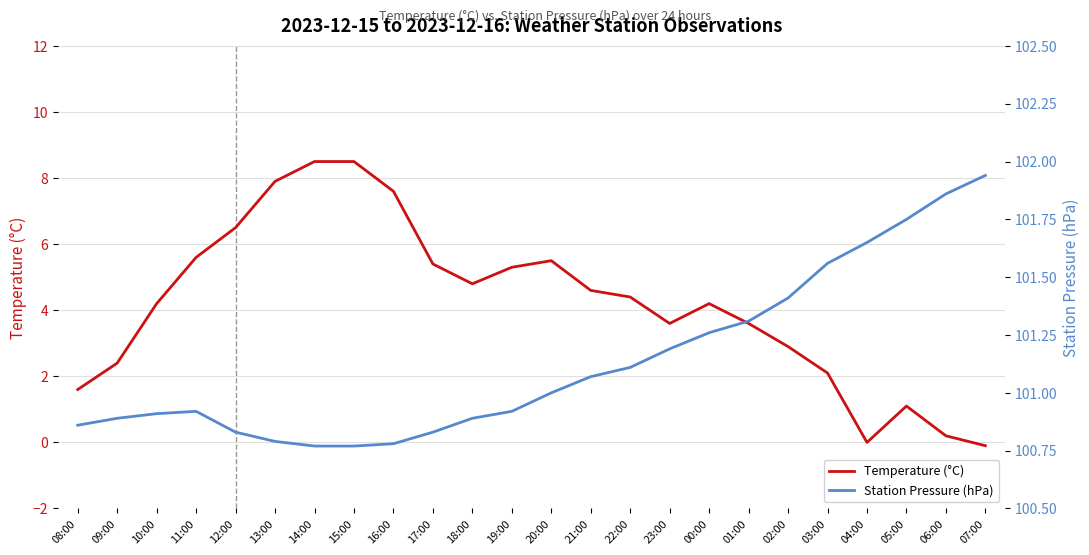

How many lines are shown in the chart?

2